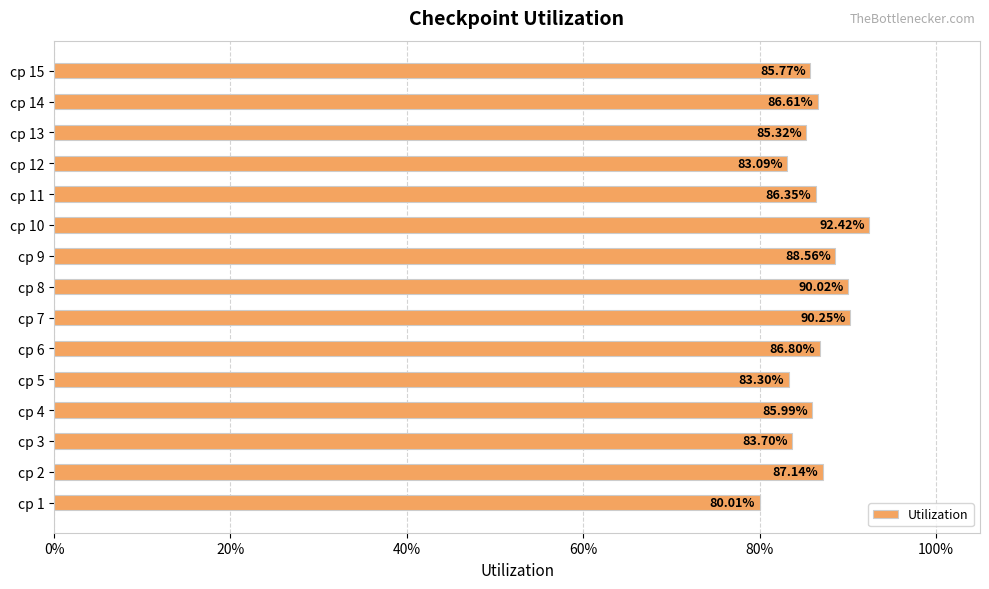

Are the bars horizontal?

Yes